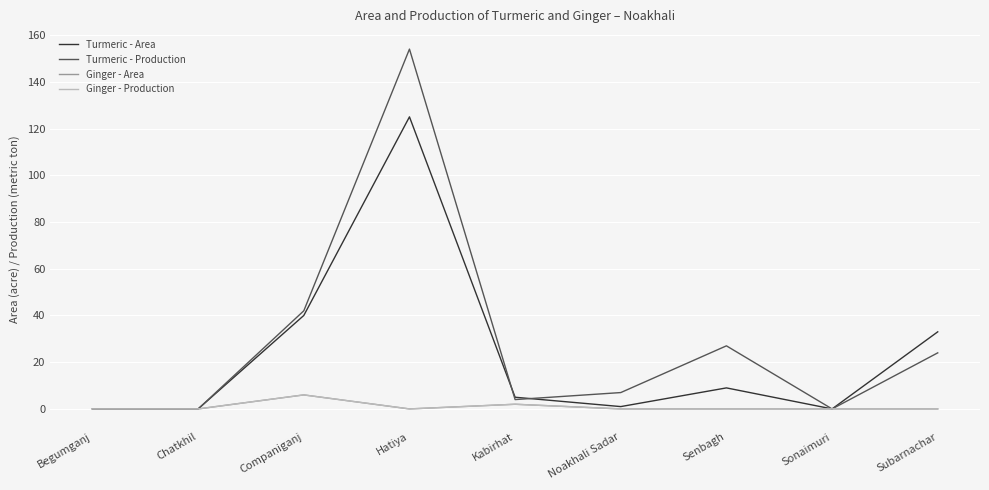

The Turmeric - Area series shows 58 at Companiganj. True or false?

False